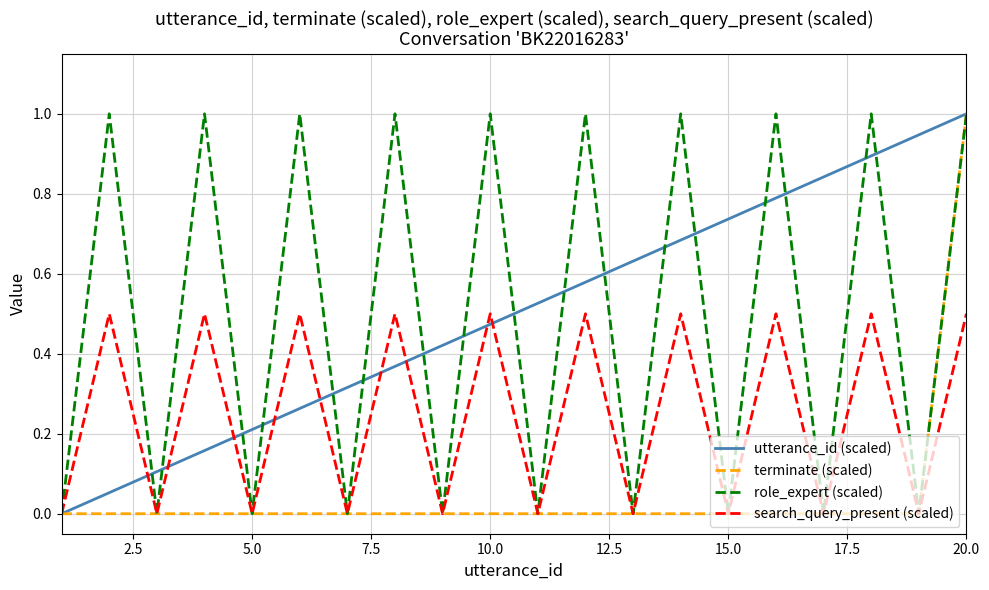

Which category has the highest value in the terminate (scaled) series?

20.0